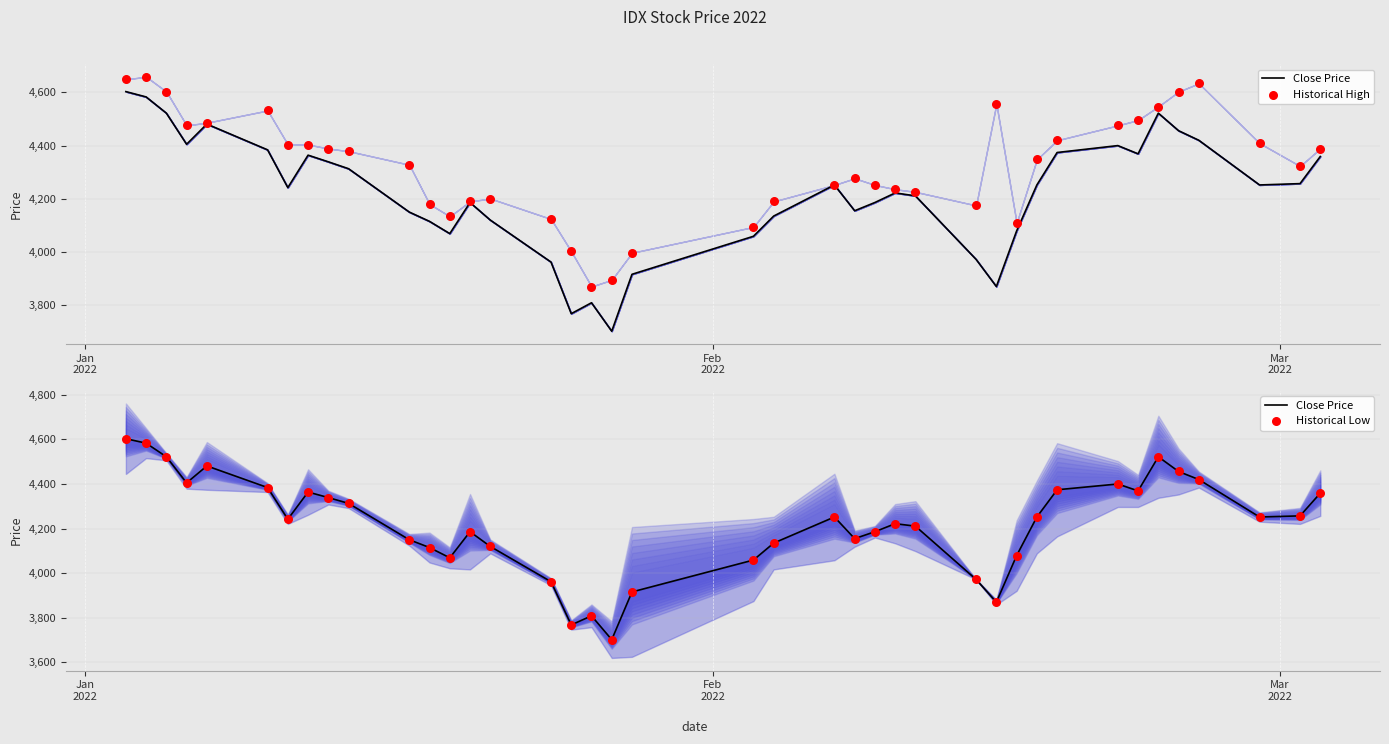

Which series has the largest total across all categories?

Historical High